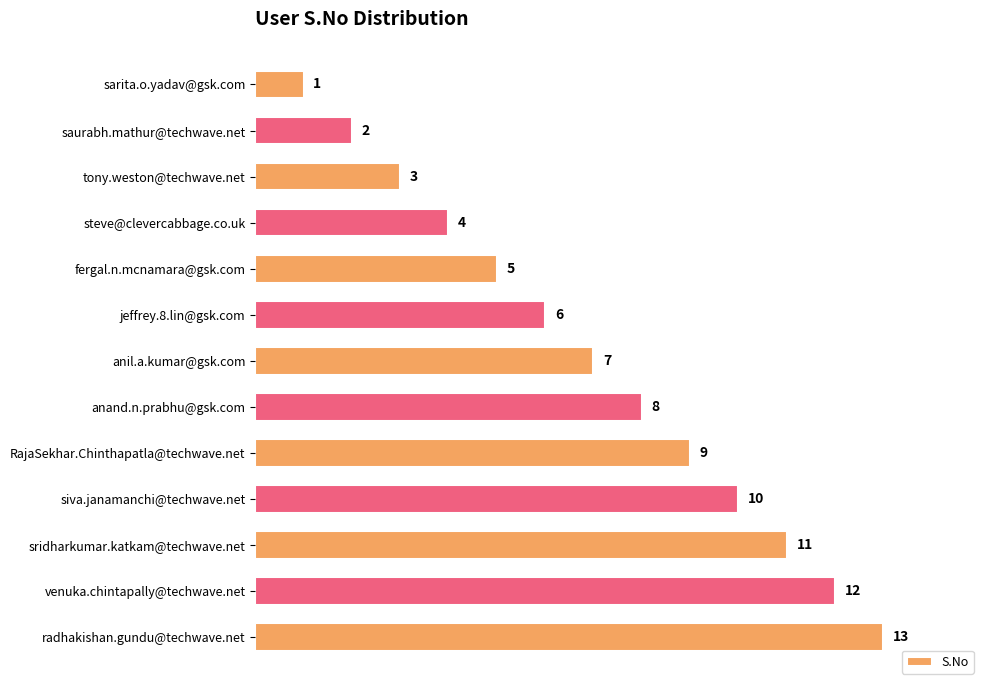

What is the smallest value displayed?

1